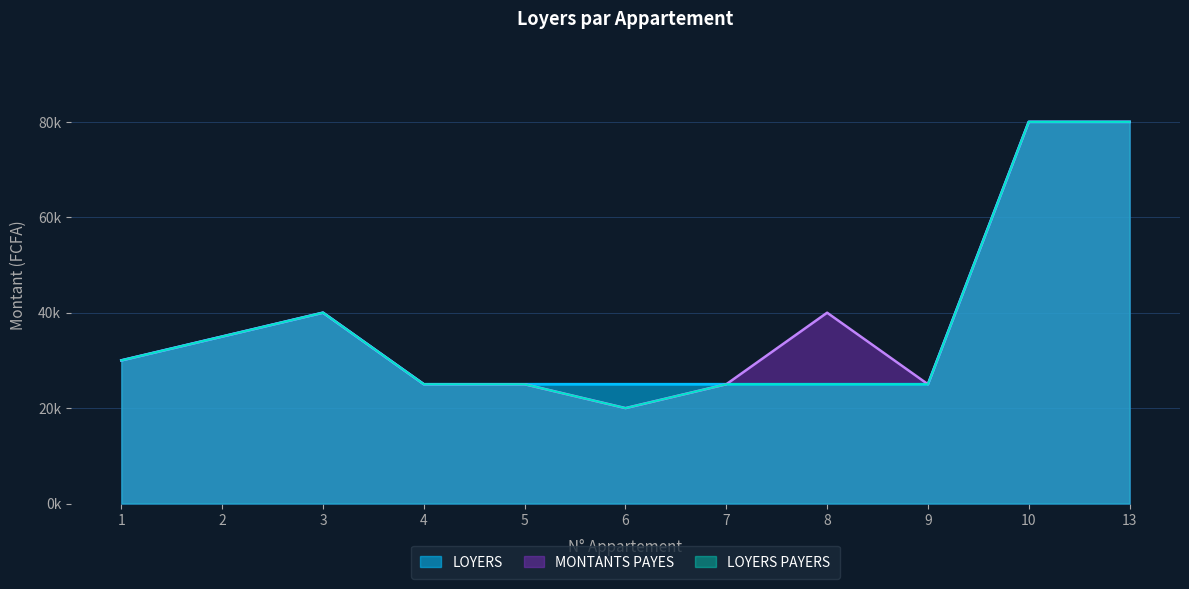

What are all the series names shown in the legend?

LOYERS, MONTANTS PAYES, LOYERS PAYERS